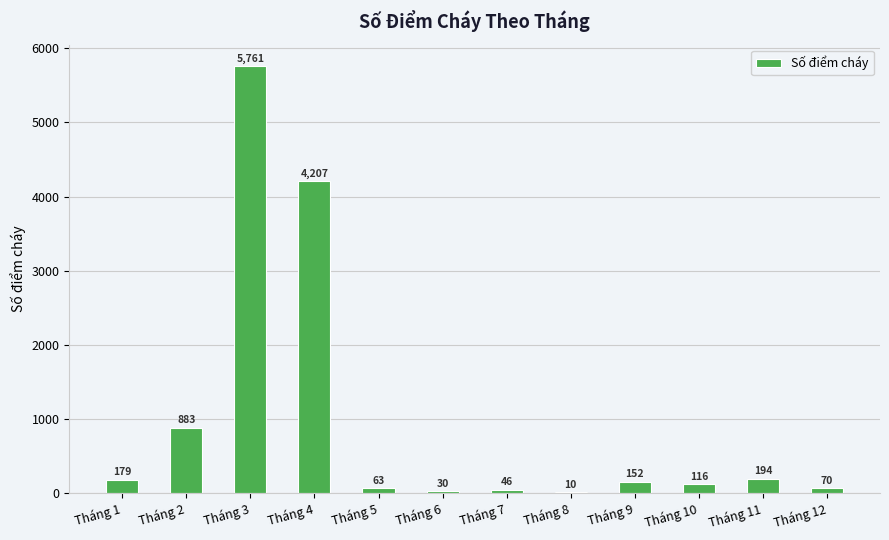

Approximately how many times larger is the value at Tháng 10 compared to Tháng 8?

11.6